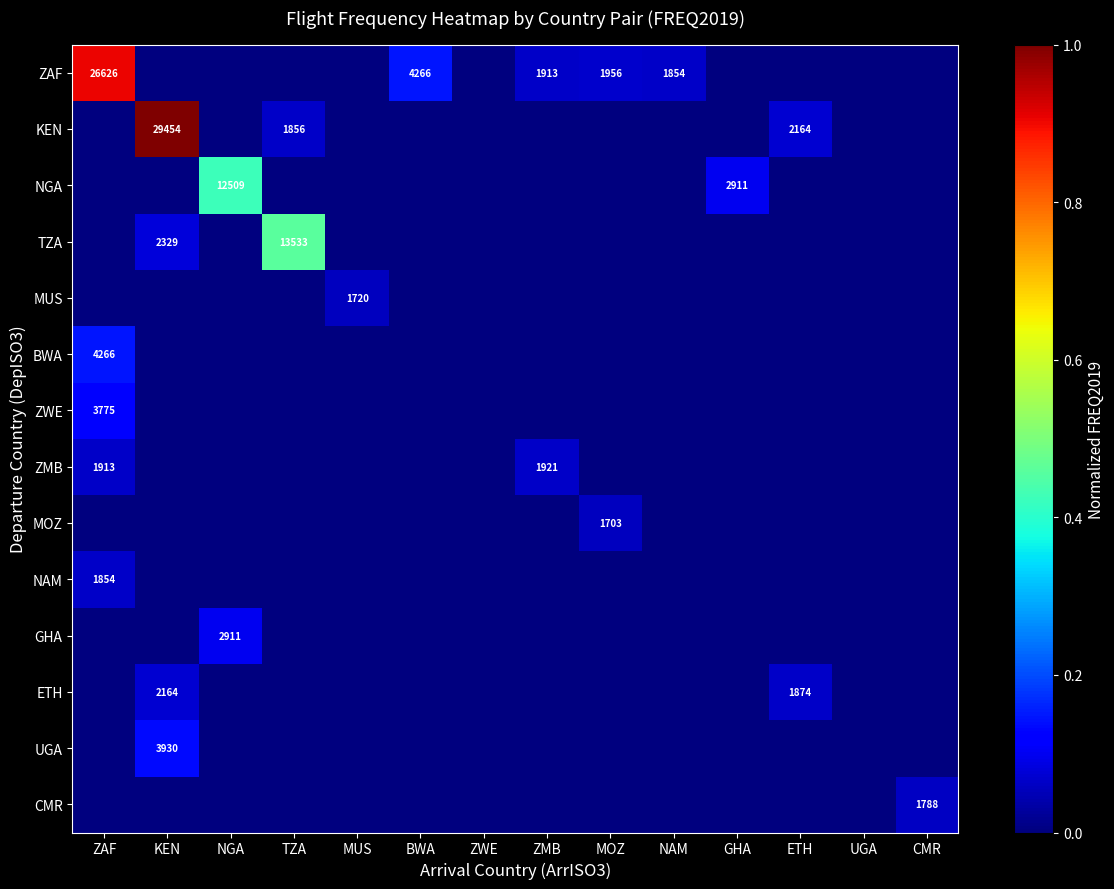

The ZWE series shows 3775 at ZAF. True or false?

True